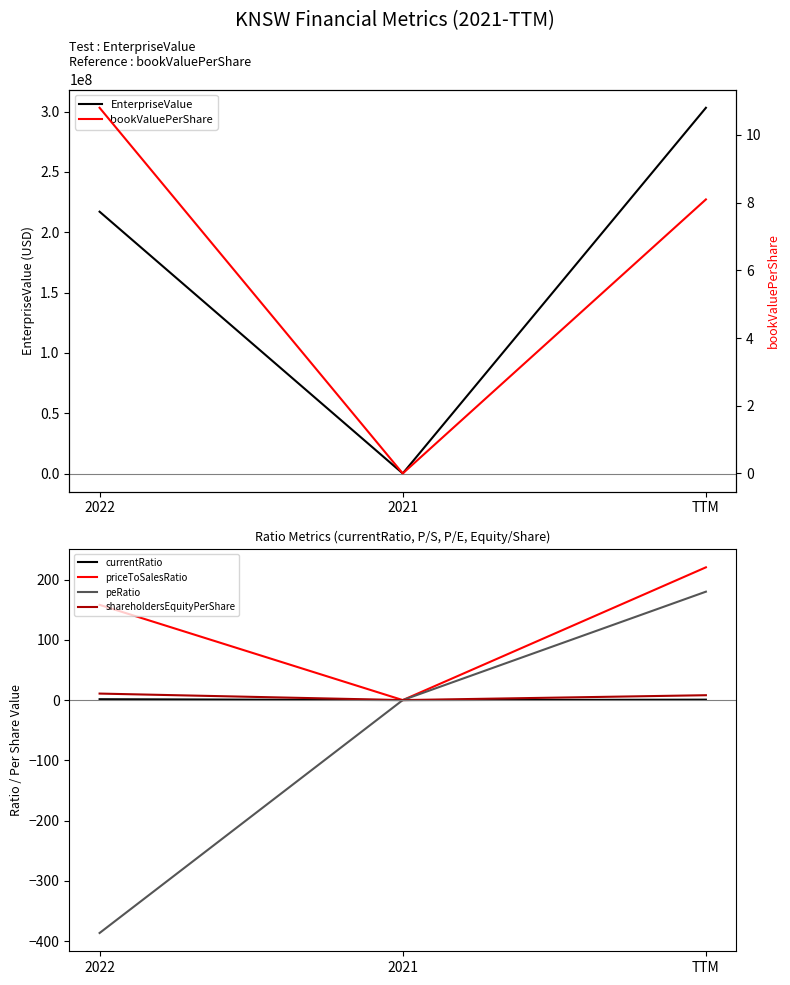

What is the maximum value shown in the chart?

303178316.0